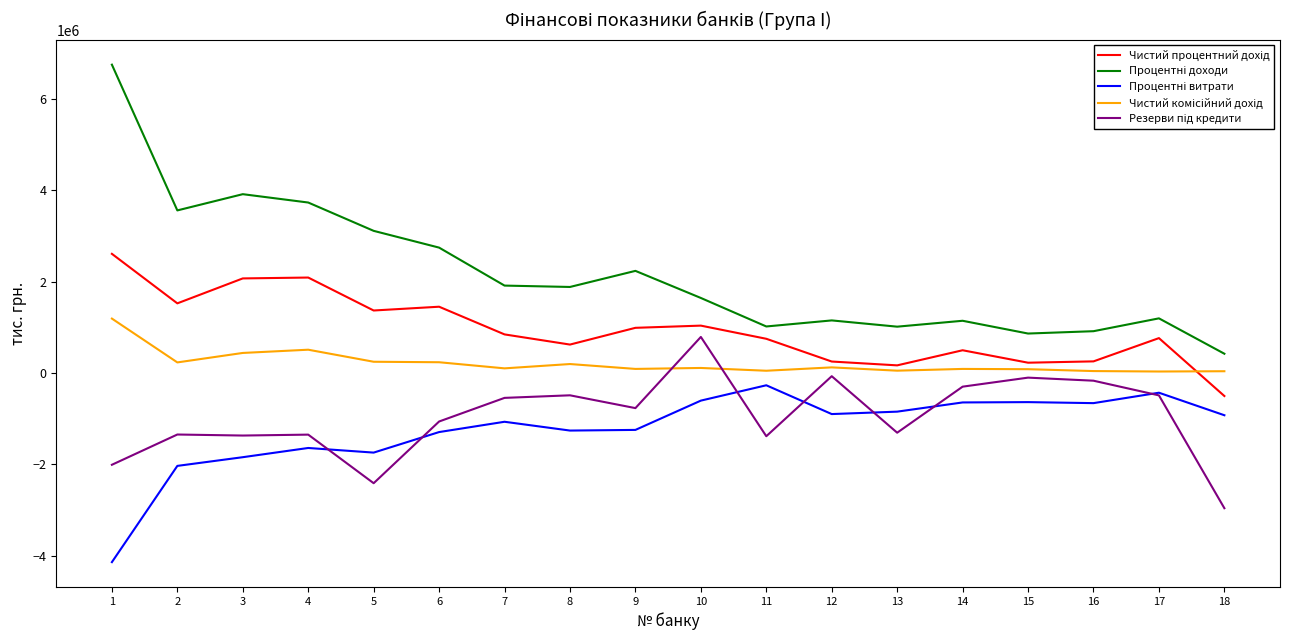

What is the greatest value displayed?

6745816